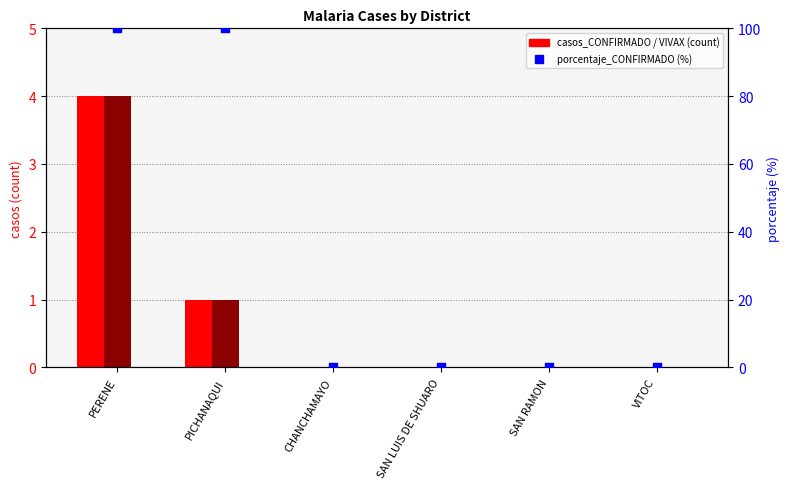

Which has a higher value, PERENE or PICHANAQUI?

PERENE